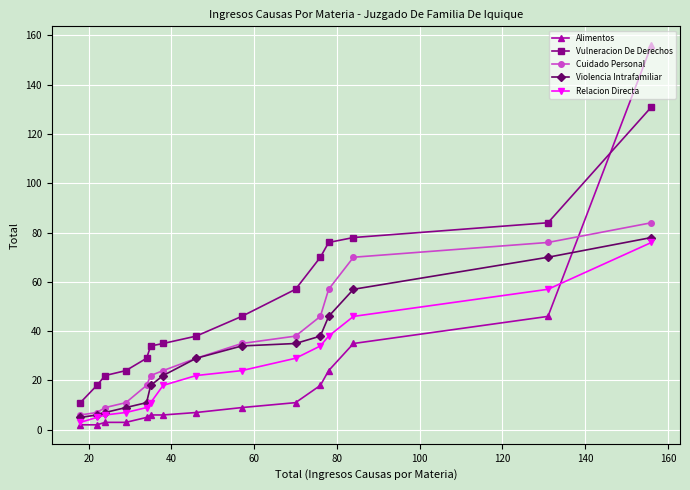

True or false: Vulneracion De Derechos has more than 1 interior local peaks.

False